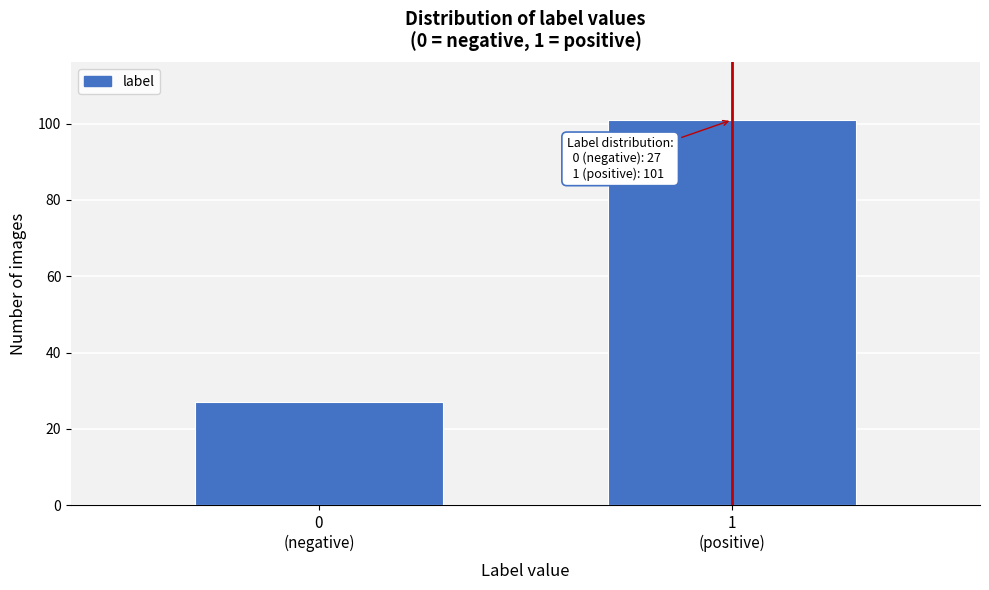

What is the maximum value shown in the chart?

101